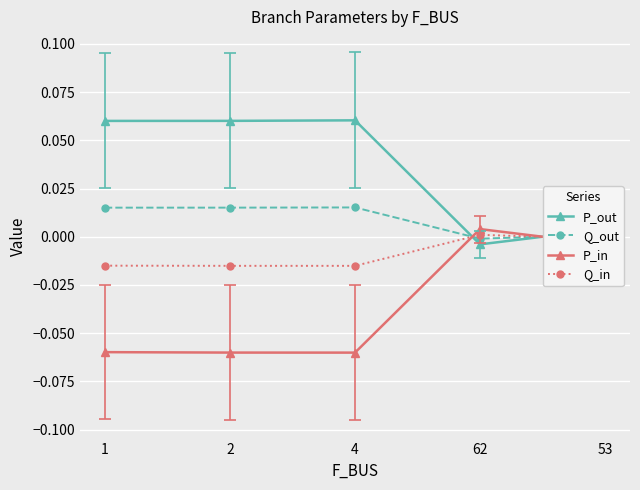

The value of Q_in at 53 is -0.0. True or false?

True